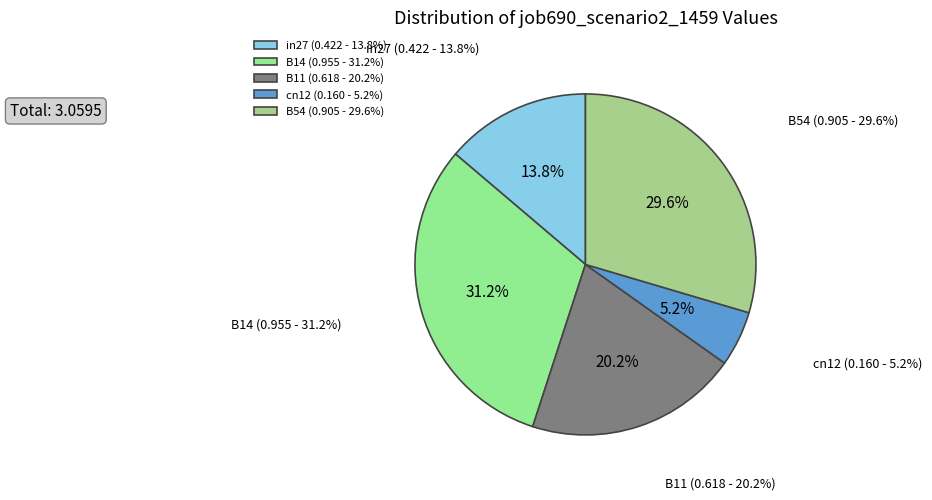

To the nearest percent, what portion does B11 represent?

20%